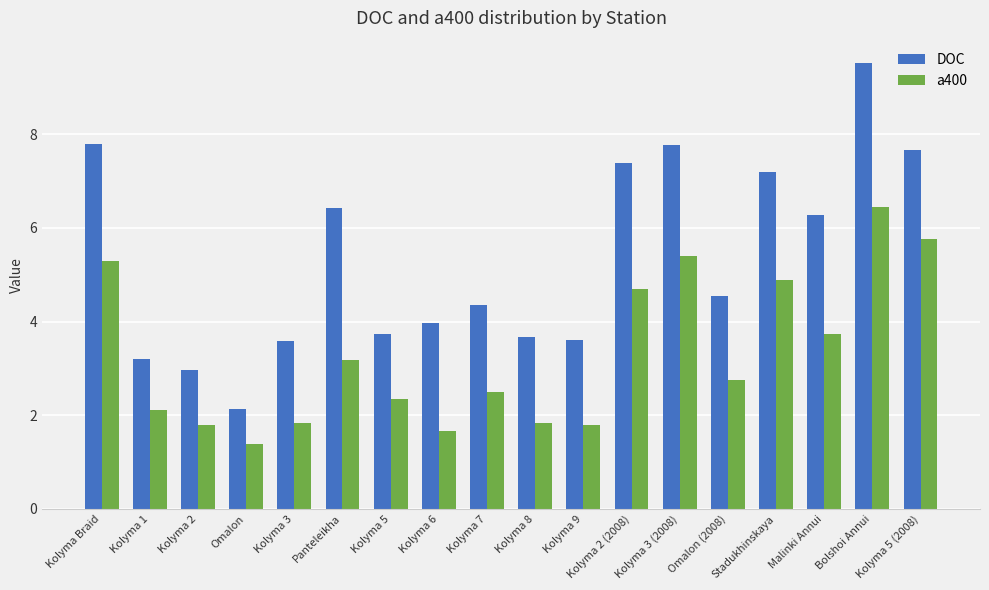

Between Kolyma 1 and Kolyma 8, which series saw the biggest shift?

DOC